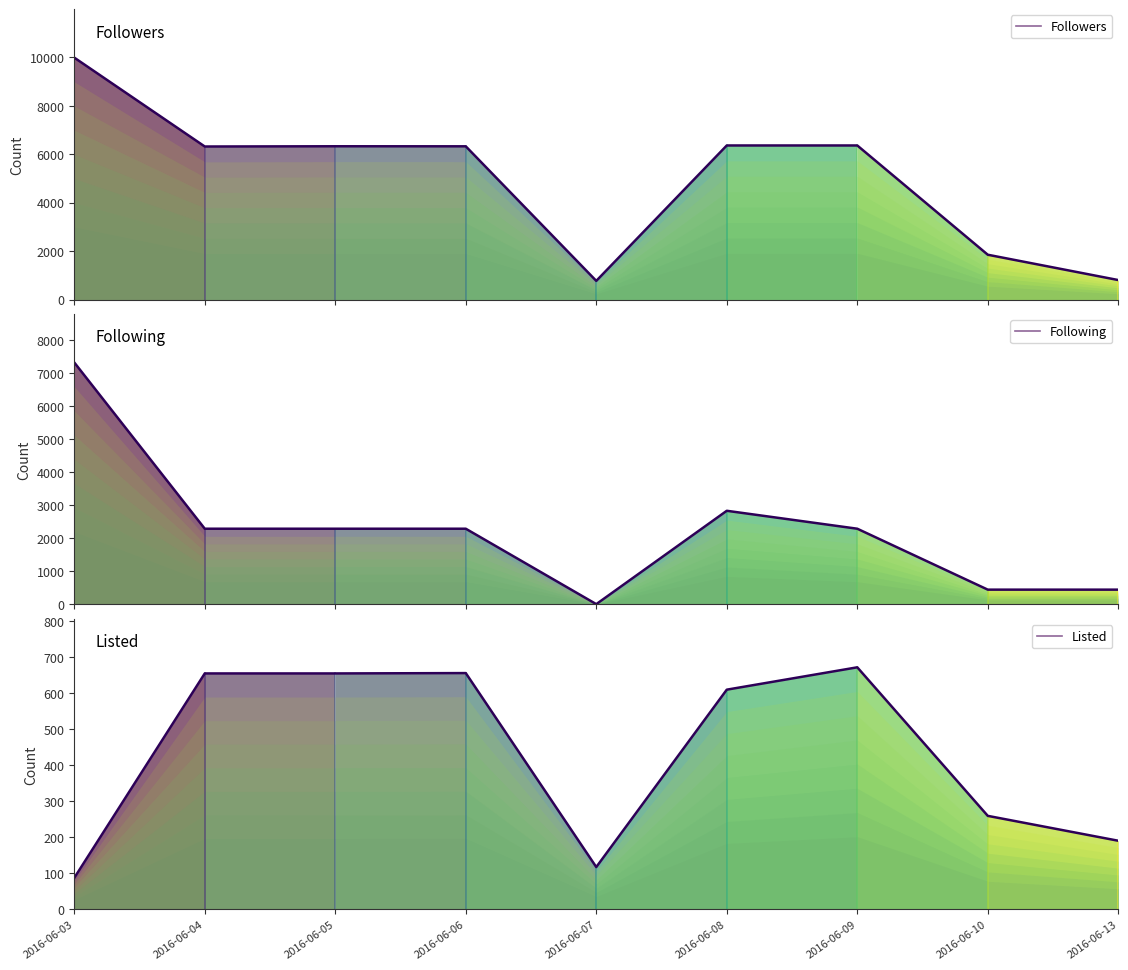

Rank the categories by Following value from highest to lowest.

2016-06-03, 2016-06-08, 2016-06-04, 2016-06-05, 2016-06-06, 2016-06-09, 2016-06-10, 2016-06-13, 2016-06-07